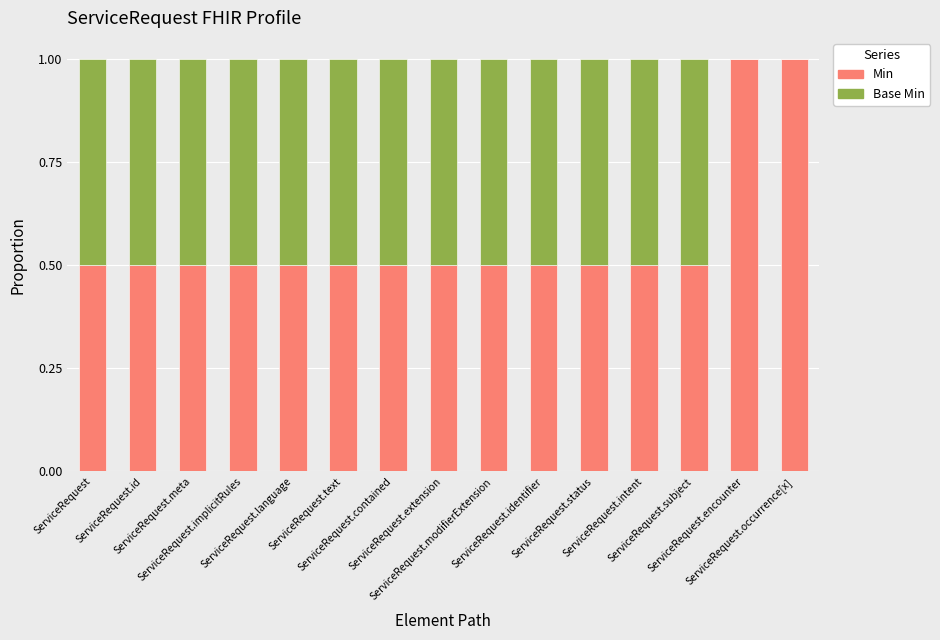

What is the sum of all Min values?

8.5